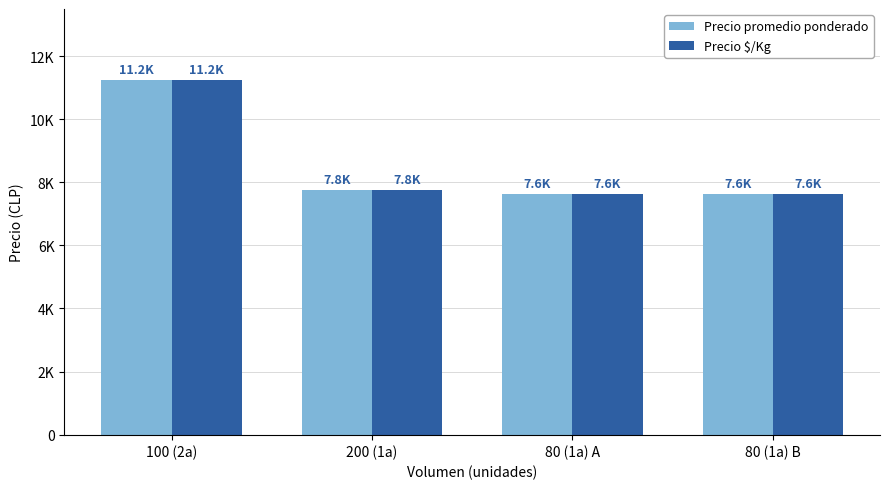

Is it true that Precio $/Kg equals 11250 at 100 (2a)?

True